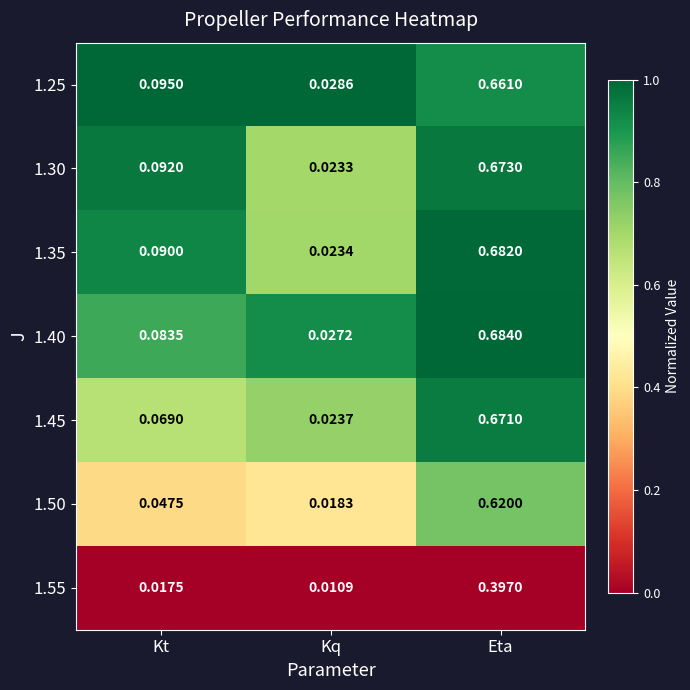

List the labels in order of 1.30 value, largest first.

Eta, Kt, Kq